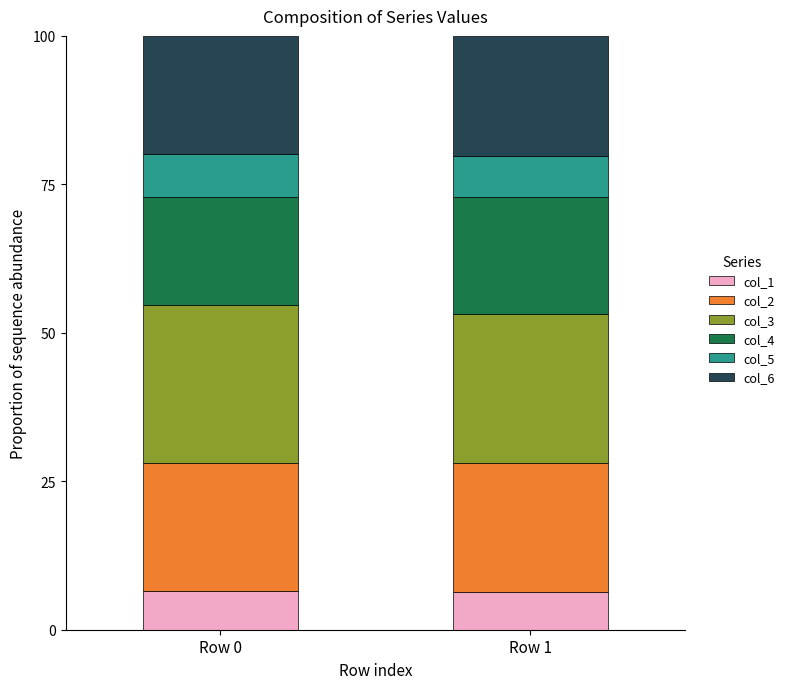

What is the average value of the col_1 series?

6.5